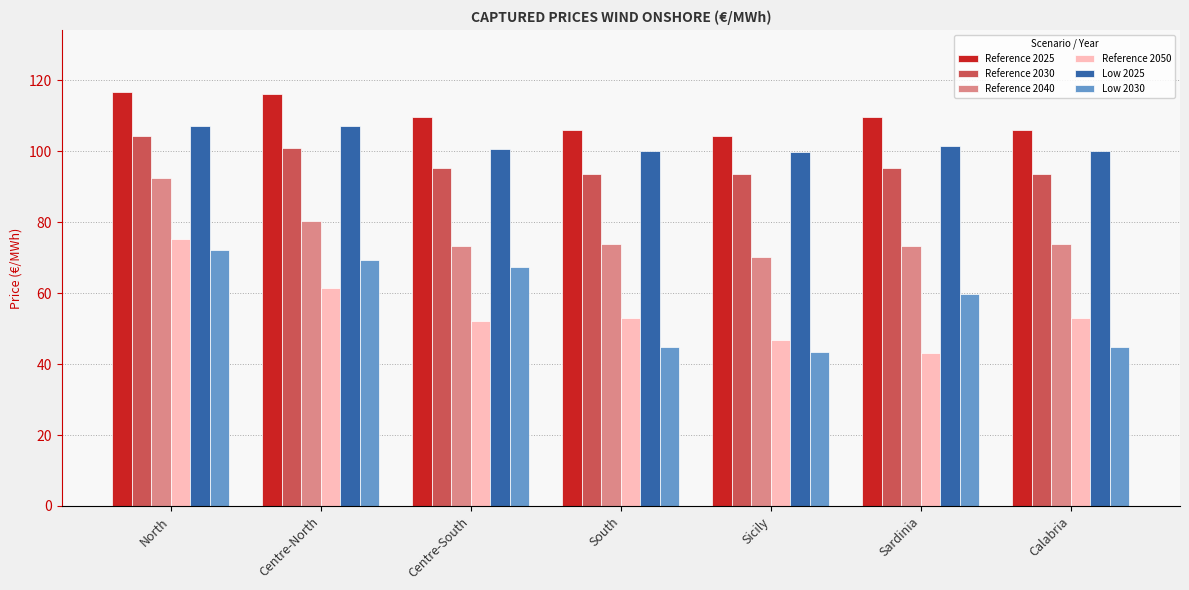

What position from the right is South?

4